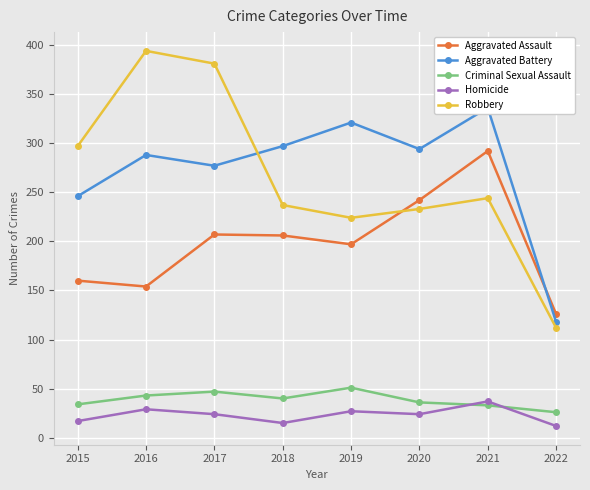

What is the average value of the Robbery series?

265